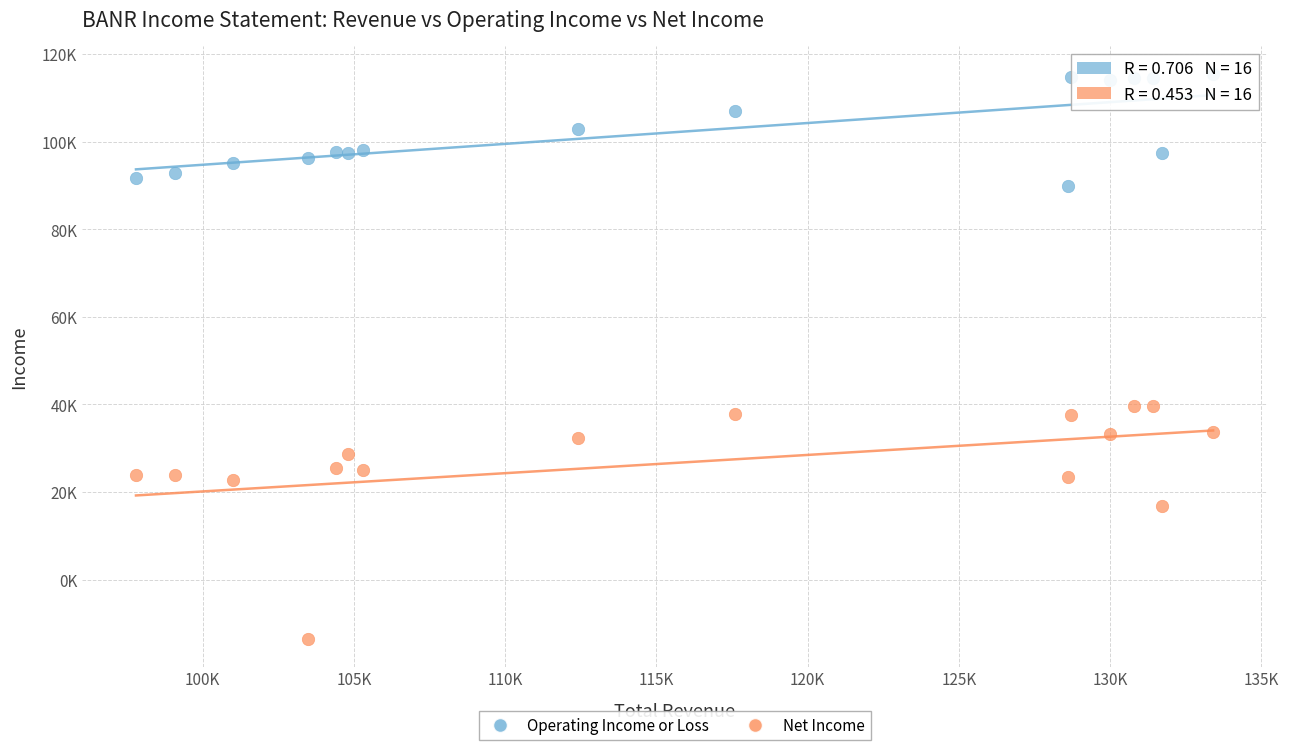

What are all the series names shown in the legend?

Operating Income or Loss, Net Income